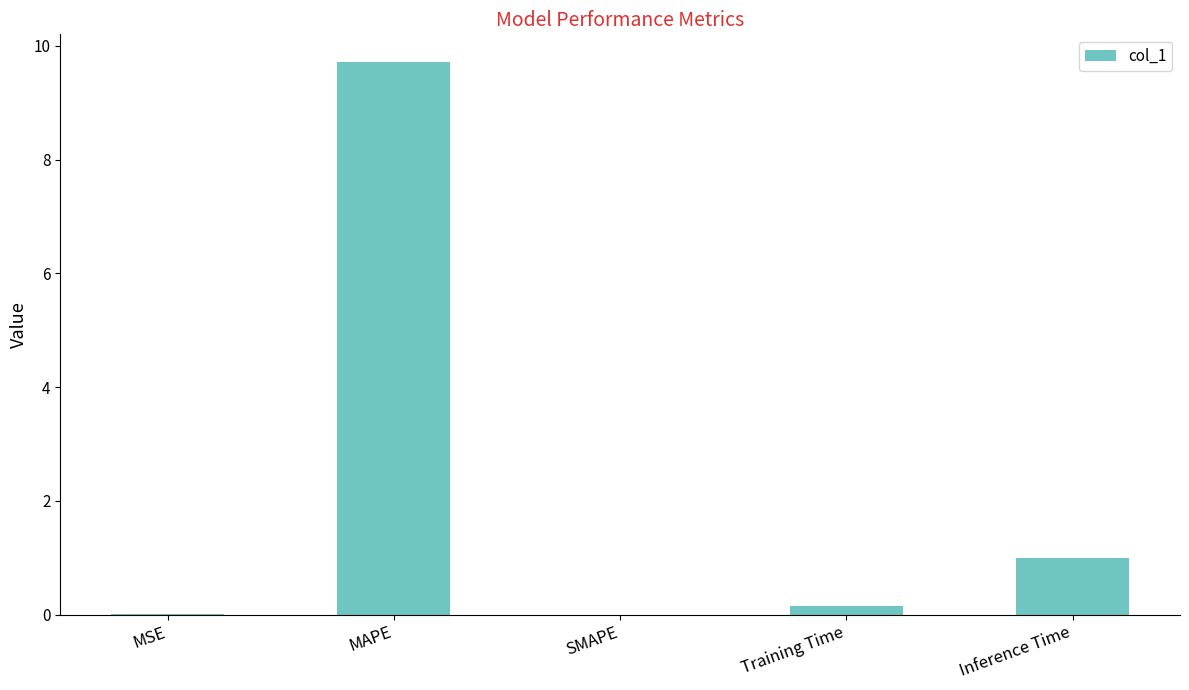

True or false: the data shows 0.2 at Training Time.

True